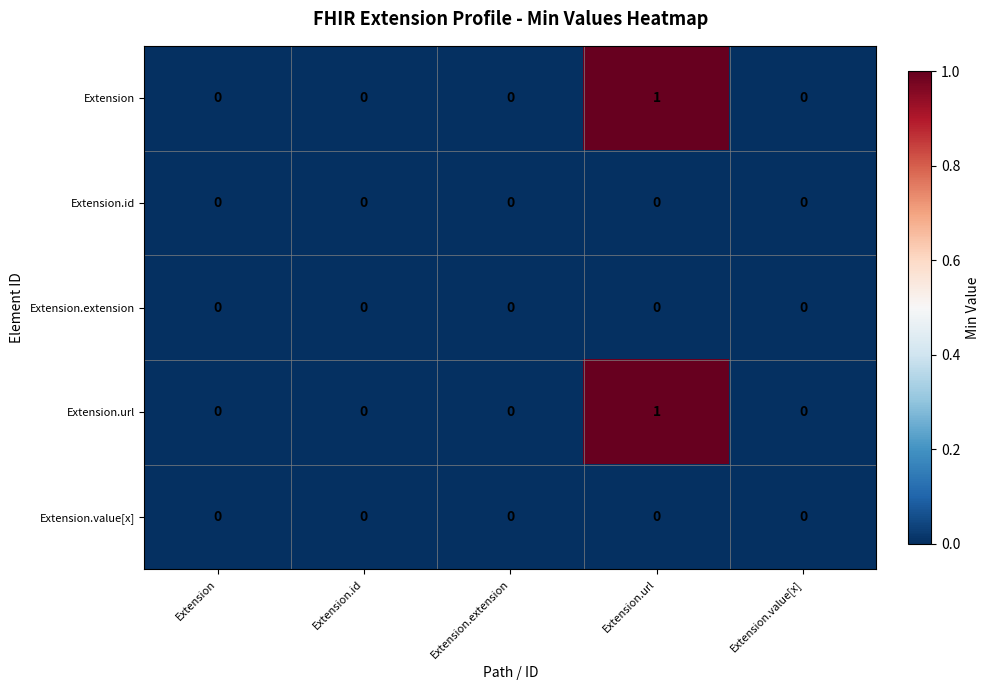

Reading right to left, list all the values displayed in this chart.

Extension: Extension.value[x]=0	Extension.url=1	Extension.extension=0	Extension.id=0	Extension=0
Extension.id: Extension.value[x]=0	Extension.url=0	Extension.extension=0	Extension.id=0	Extension=0
Extension.extension: Extension.value[x]=0	Extension.url=0	Extension.extension=0	Extension.id=0	Extension=0
Extension.url: Extension.value[x]=0	Extension.url=1	Extension.extension=0	Extension.id=0	Extension=0
Extension.value[x]: Extension.value[x]=0	Extension.url=0	Extension.extension=0	Extension.id=0	Extension=0